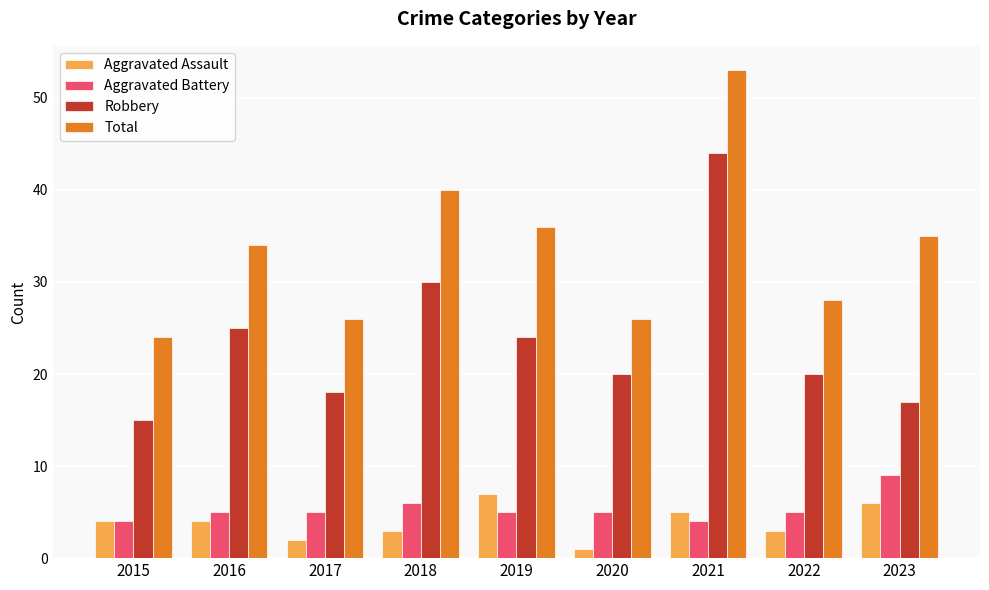

How many bars are there in each group?

4